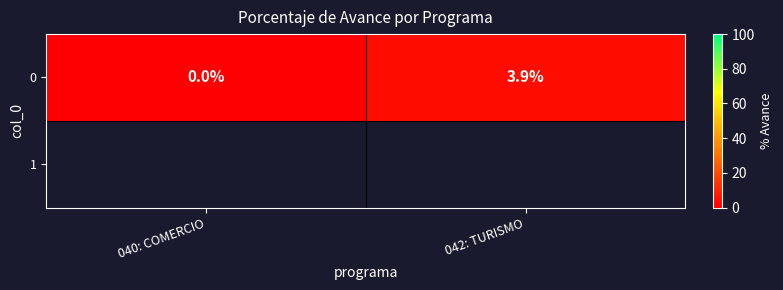

How many values are below 3?

1